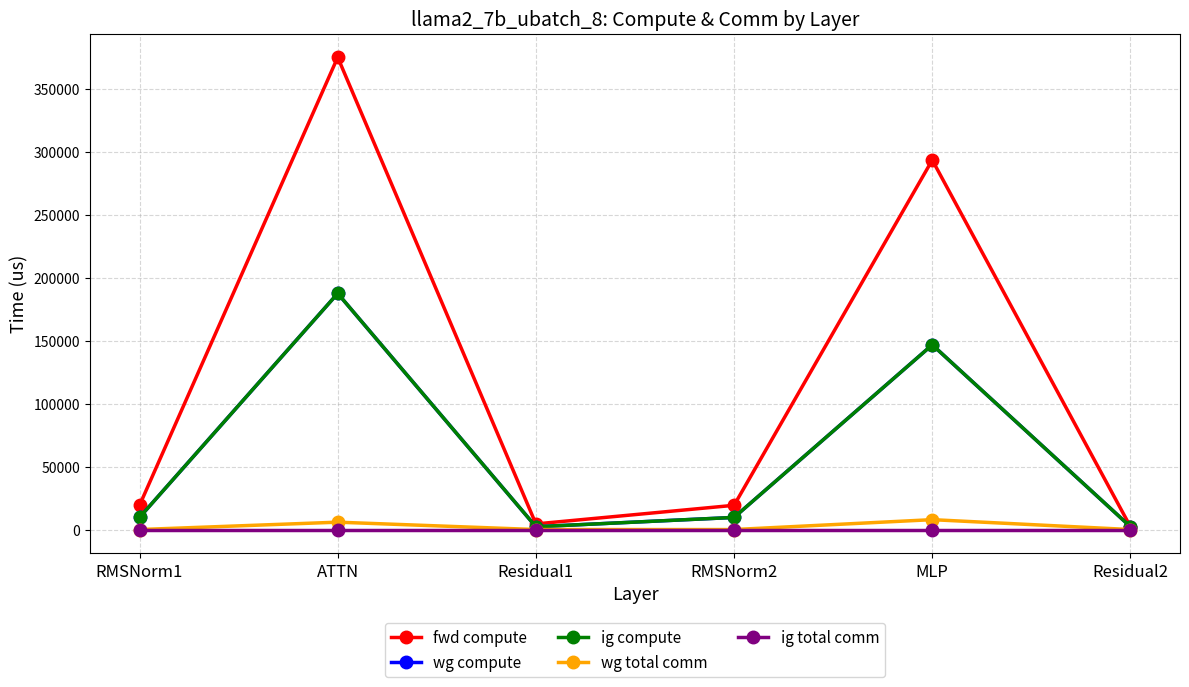

True or false: fwd compute and ig compute cross at least once.

False